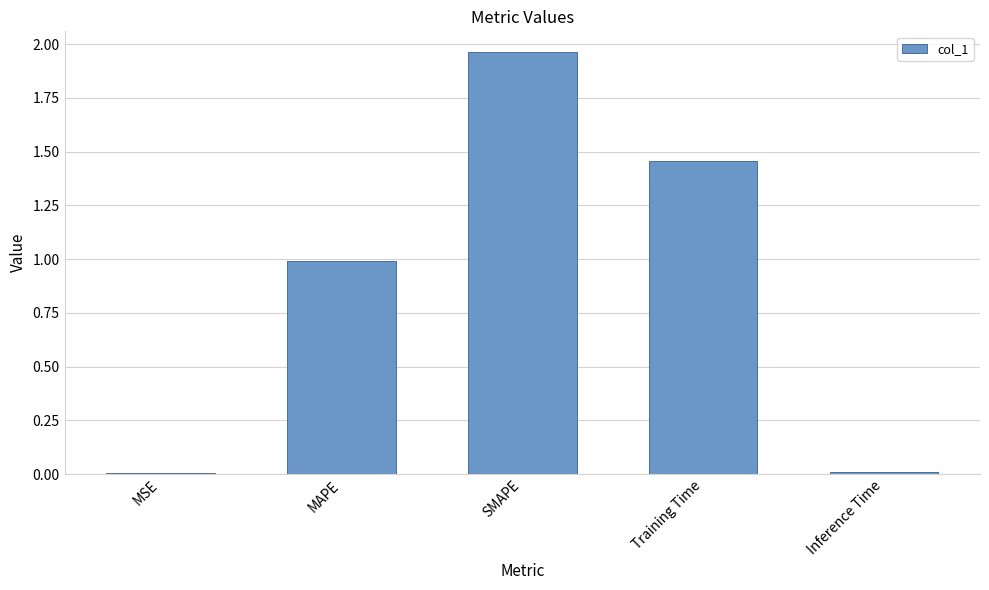

Between MAPE and Training Time, which is larger?

Training Time